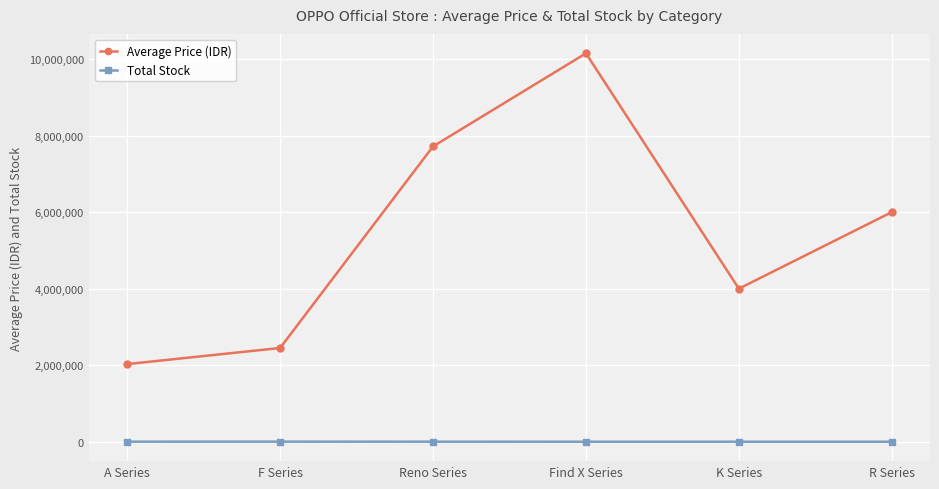

True or false: Average Price (IDR) and Total Stock cross at least once.

False